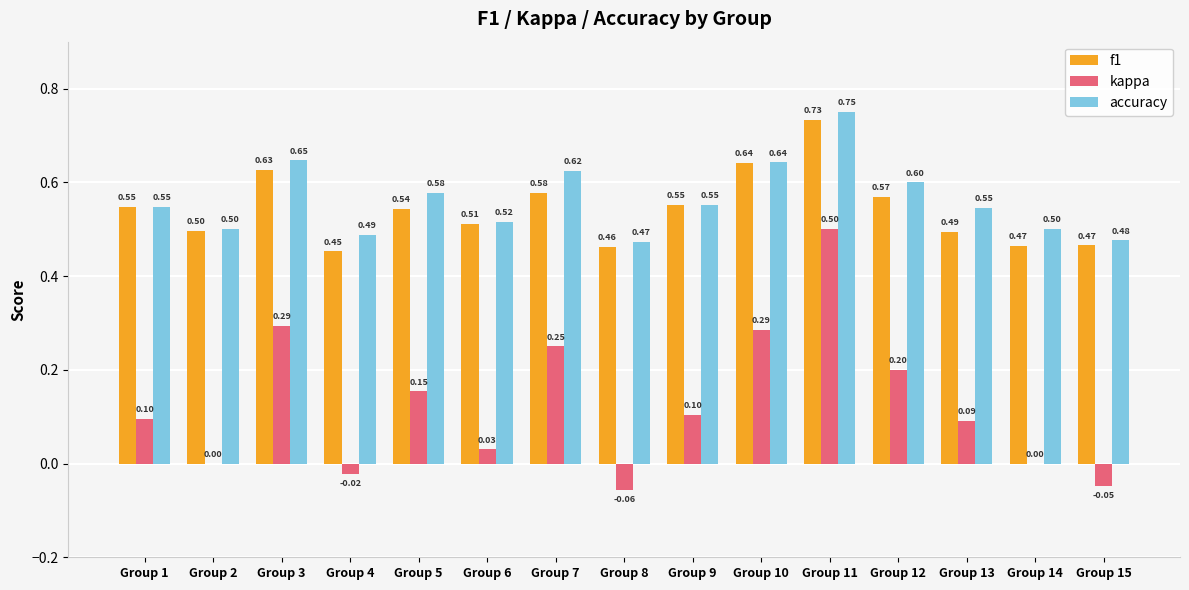

Between Group 9 and Group 15, which series saw the biggest shift?

kappa